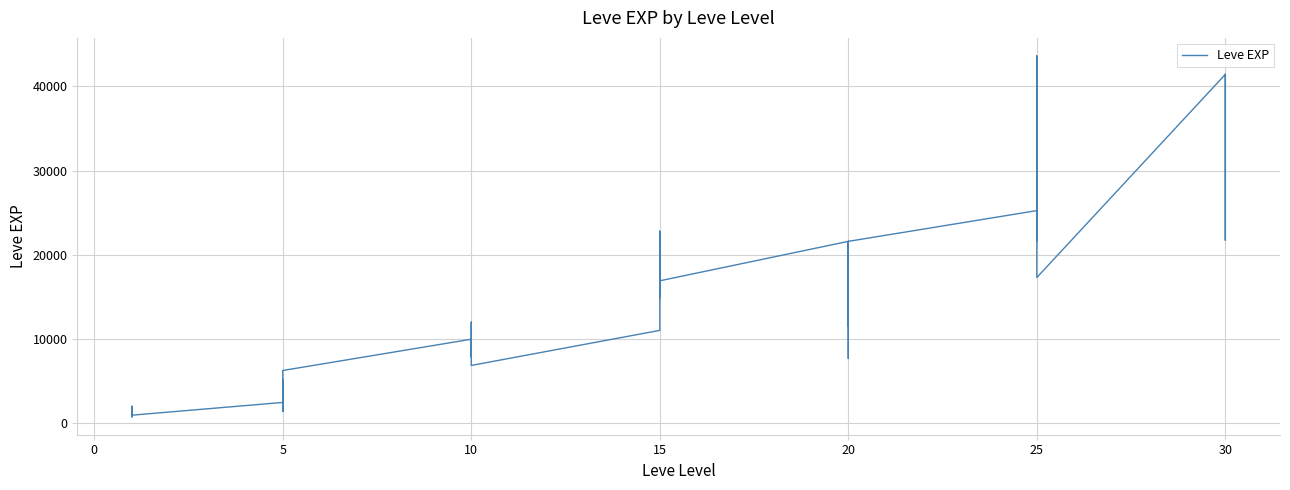

Reading left to right, what are all the values shown in this chart?

800	2040	1330	1330	800	980	2490	1420	5220	1420	3600	6280	9990	8930	12030	7880	8930	6880	11040	22790	14920	22790	16920	16920	21600	11560	17120	21600	7710	21600	25250	21650	26160	36390	43600	17310	41410	41410	21740	41410